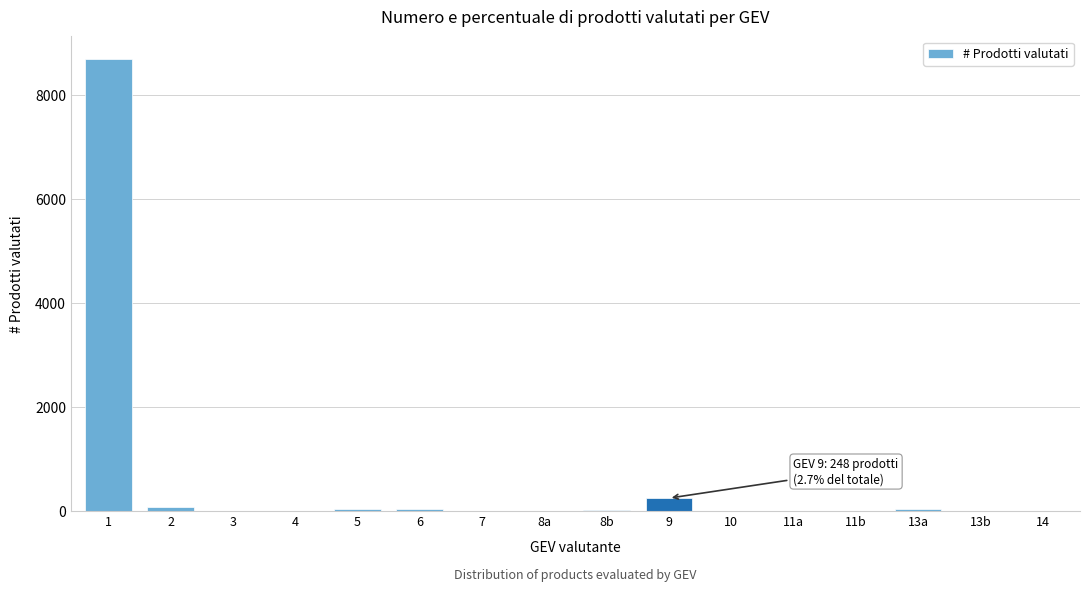

What is the sum of all values?

9208